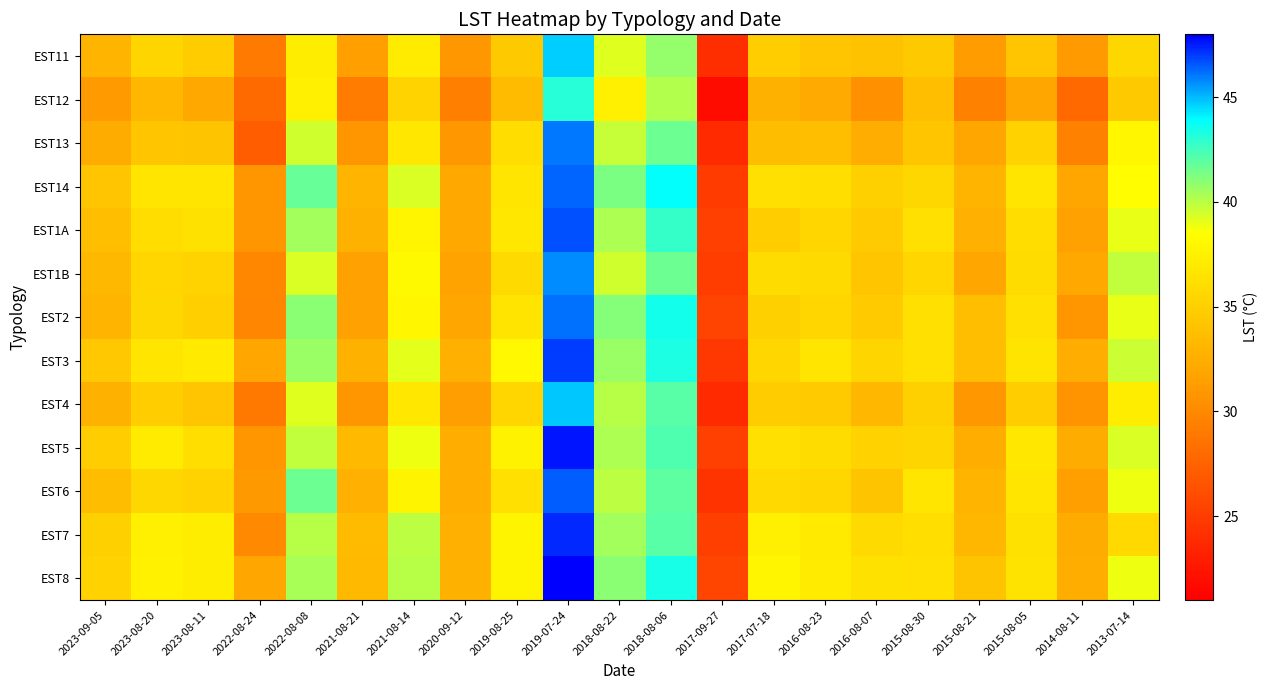

What is the total value across all series at 2020-09-12?

414.0